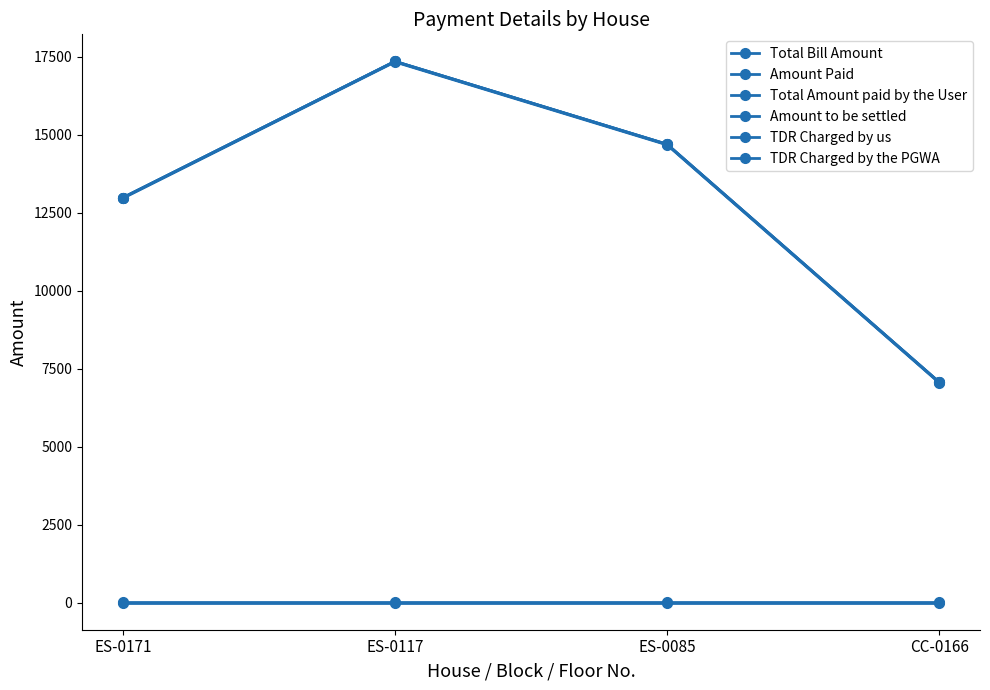

Does the chart have visible grid lines?

No